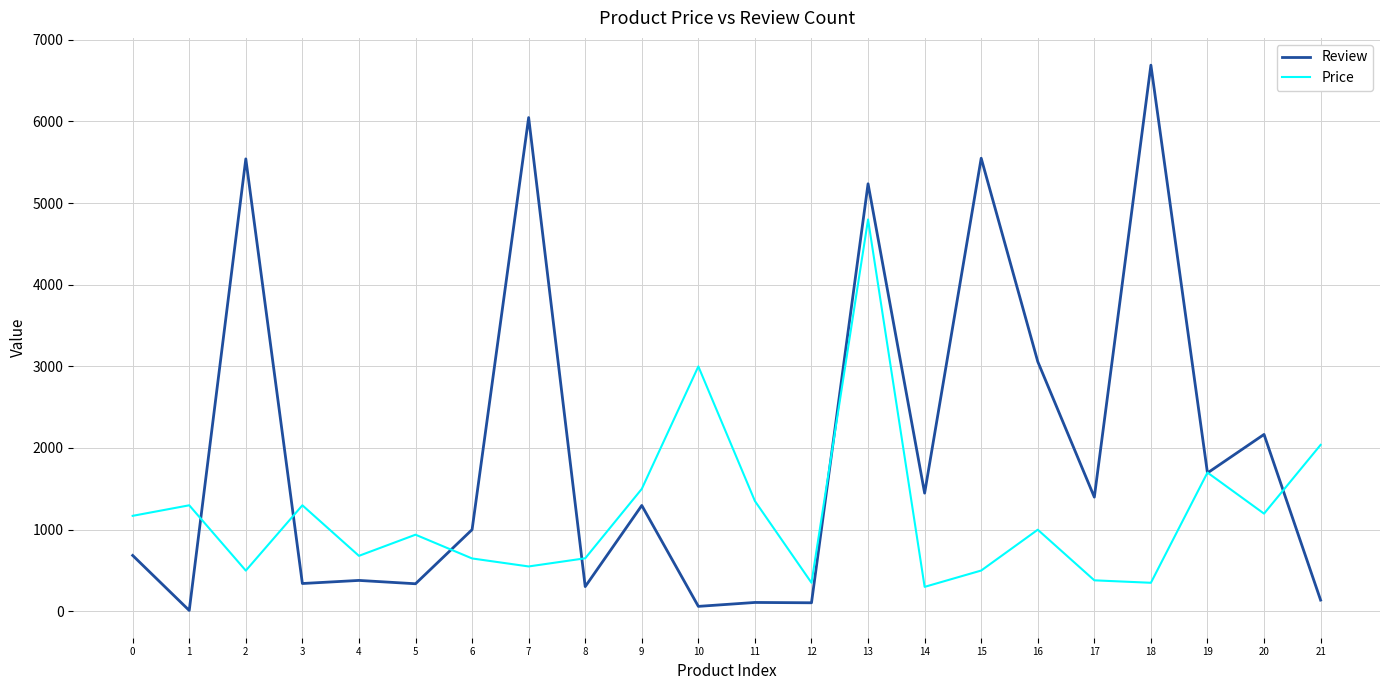

Rank the series by their maximum value, from lowest to highest.

Price, Review